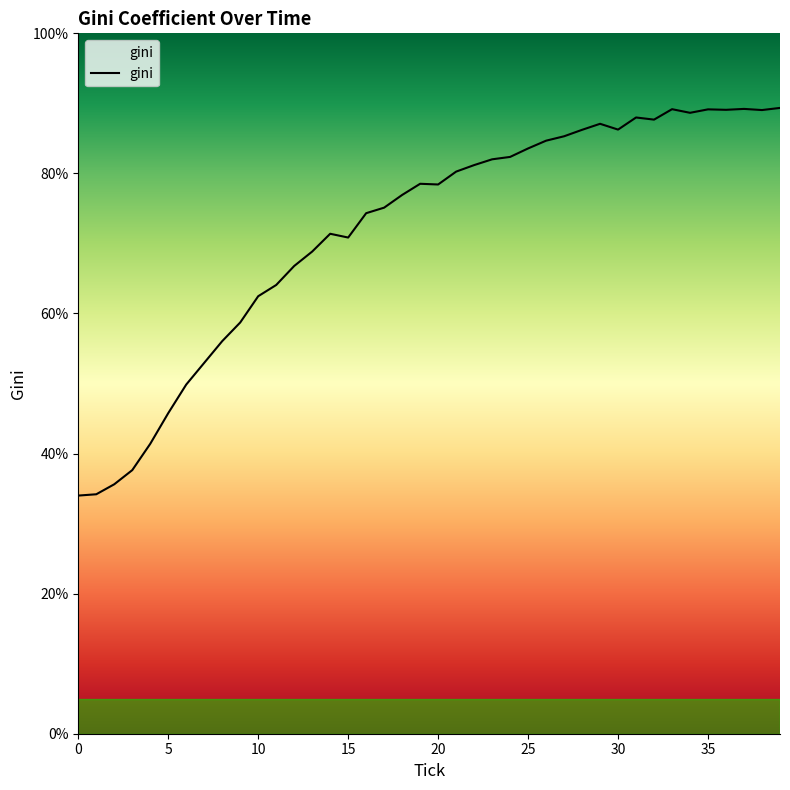

What is the difference between the maximum and second lowest values?

55.2